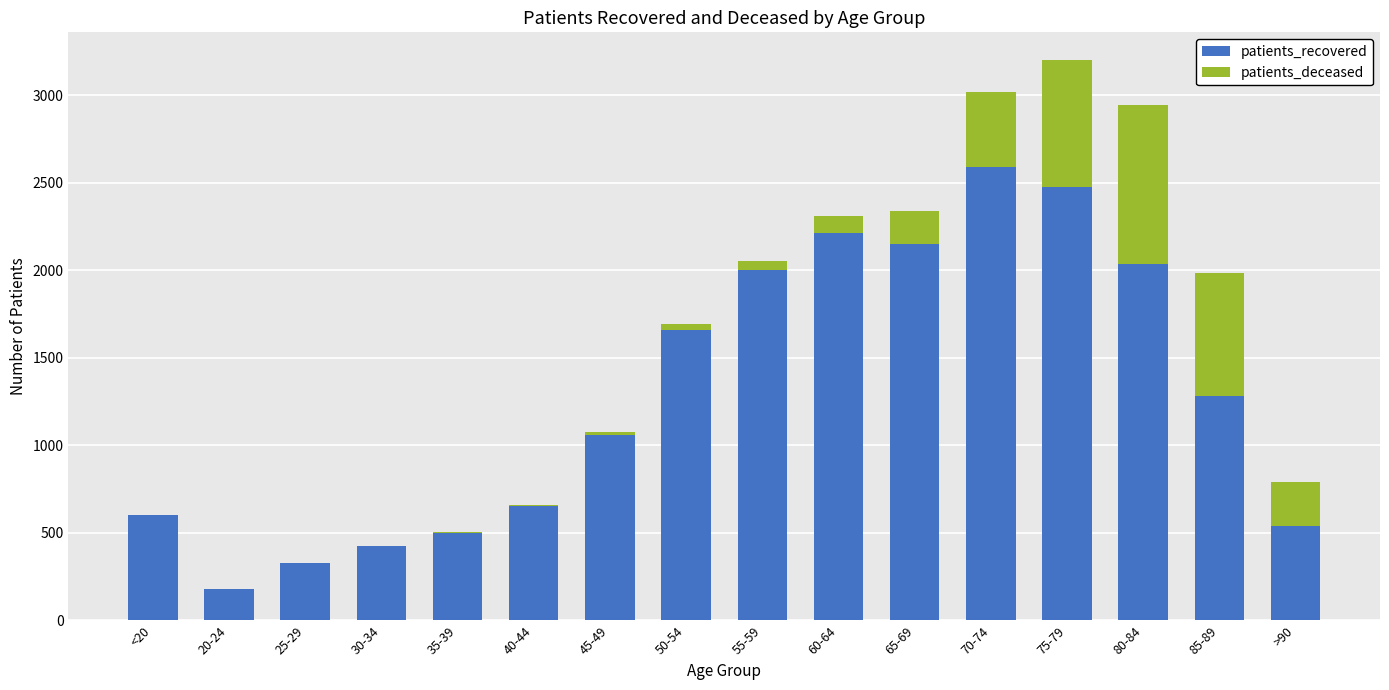

Where is patients_recovered nearest to the value 1384?

85-89